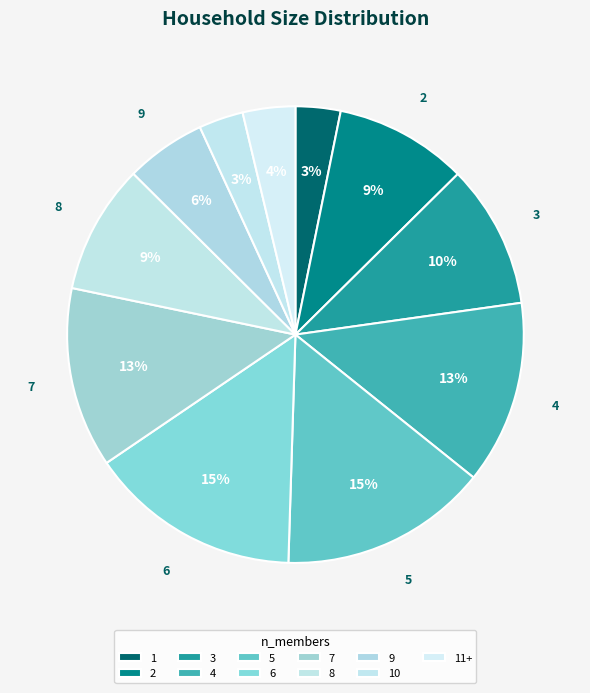

Does any single category account for the majority?

No